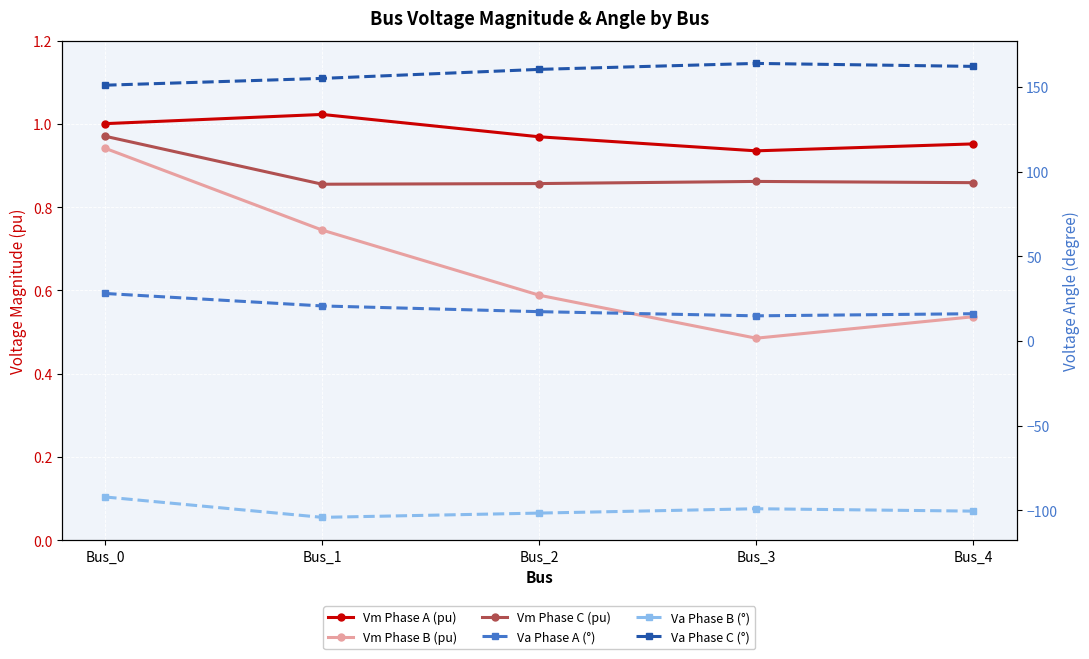

What is the difference between the Vm Phase B (pu) values at Bus_0 and Bus_1?

0.2